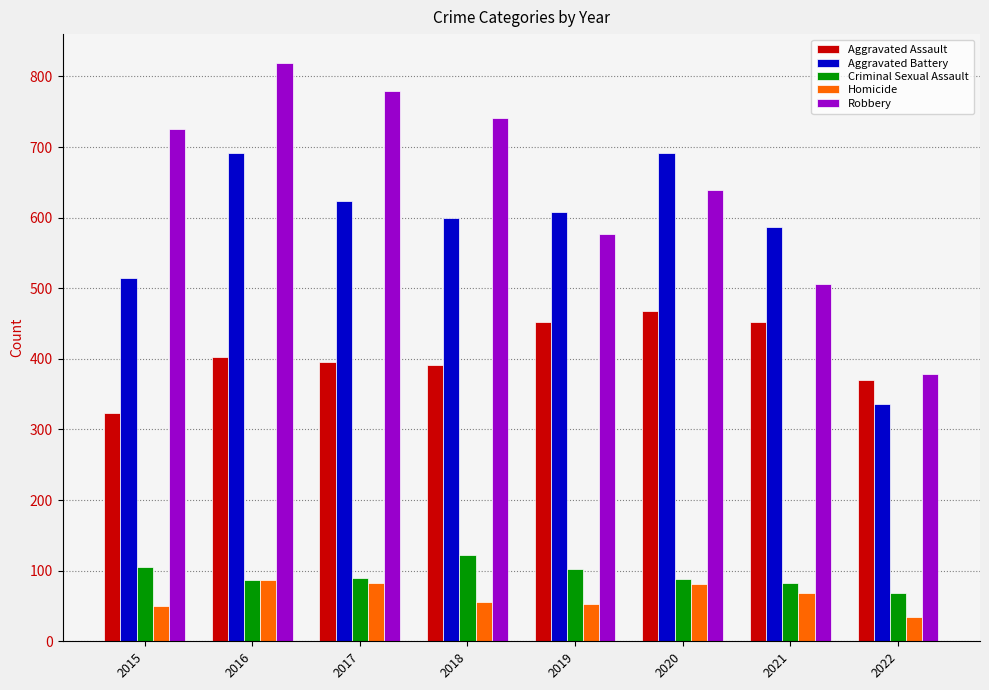

Read the Aggravated Assault value at 2019.

452